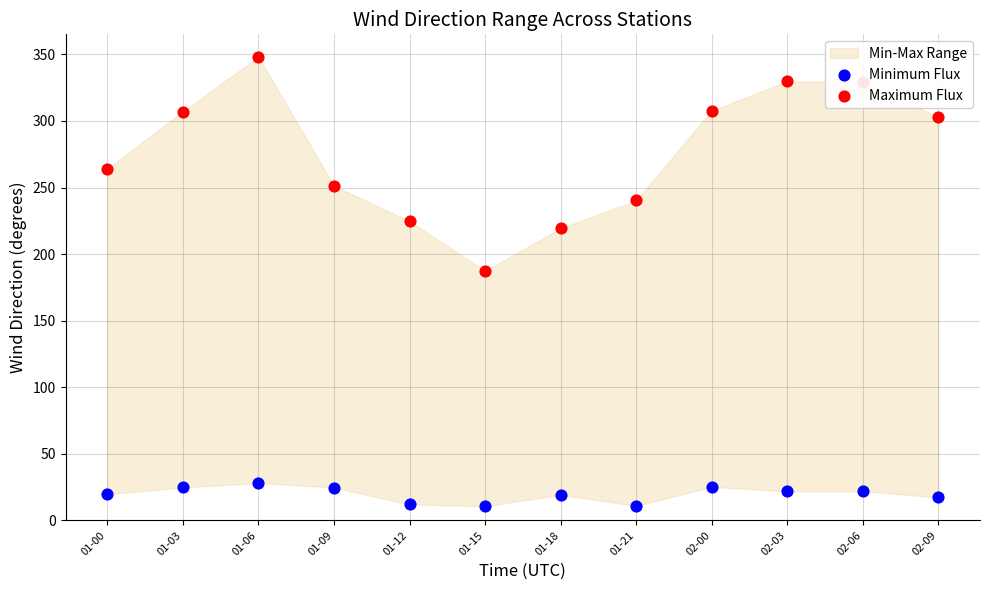

What is the total value across all series at 01-21?

251.2